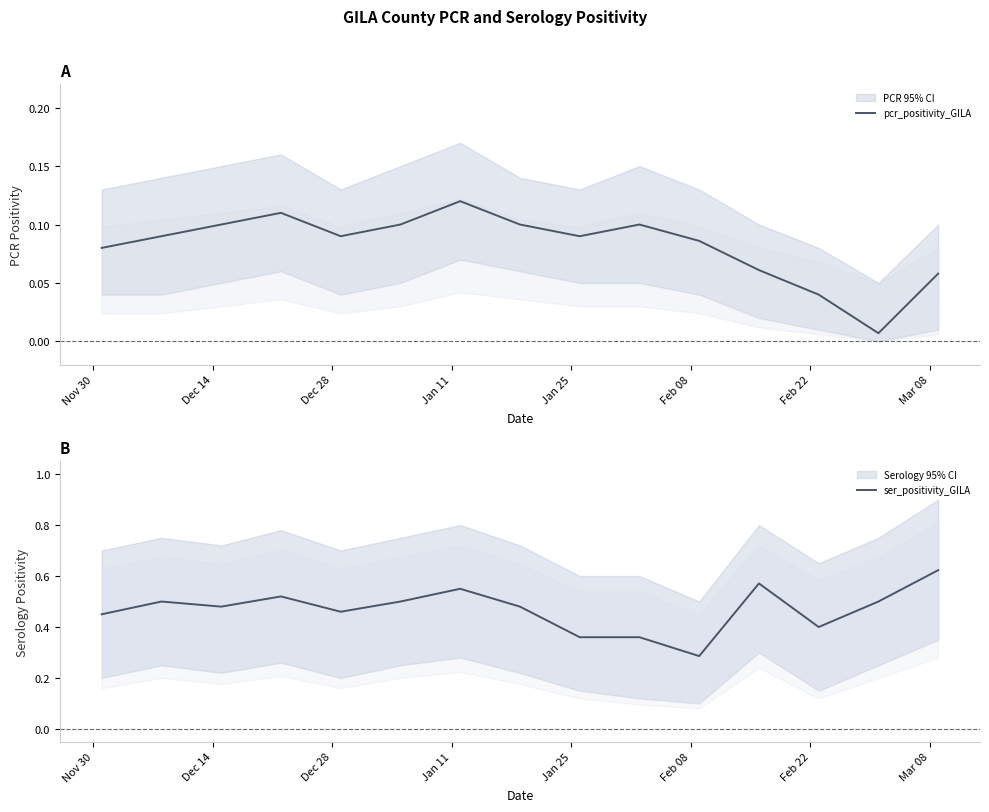

Rank the series by their average value, from lowest to highest.

pcr_positivity_GILA, ser_positivity_GILA